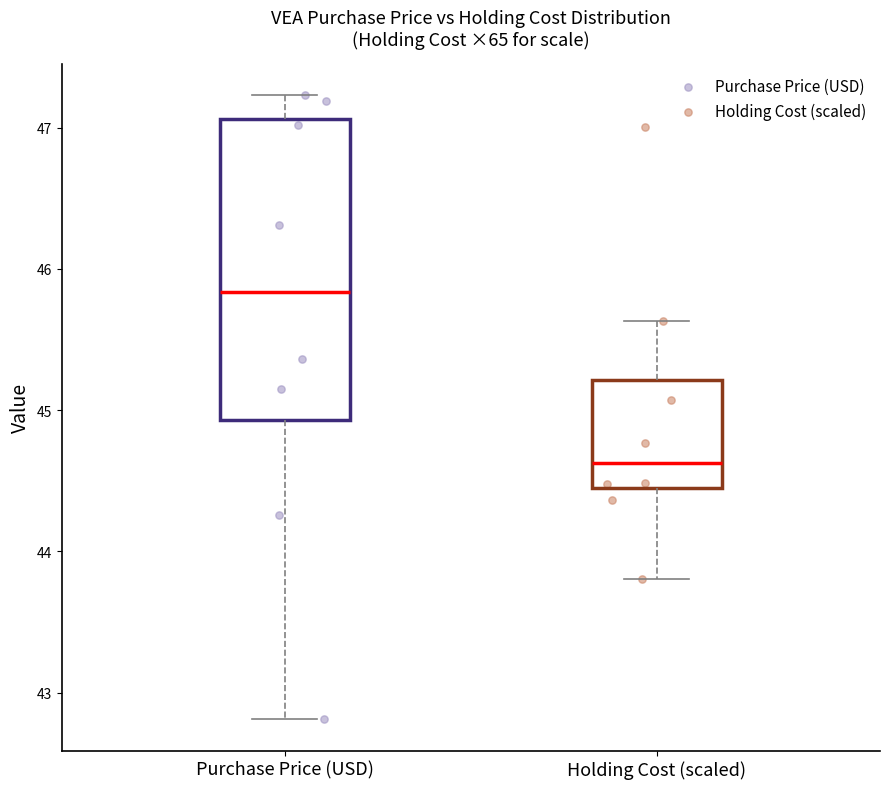

Which box's median line is the lowest?

Holding Cost (scaled)